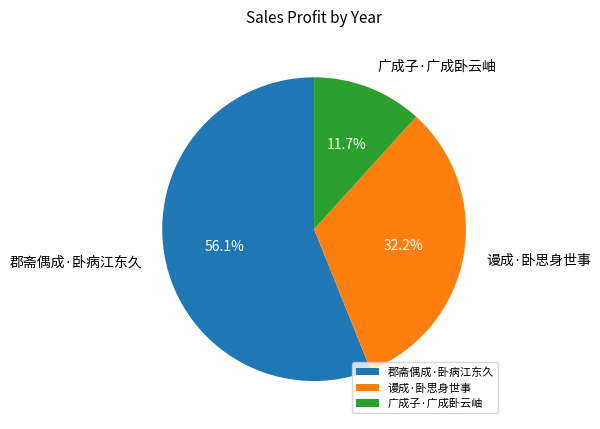

To the nearest percent, what is the average slice percentage?

33%